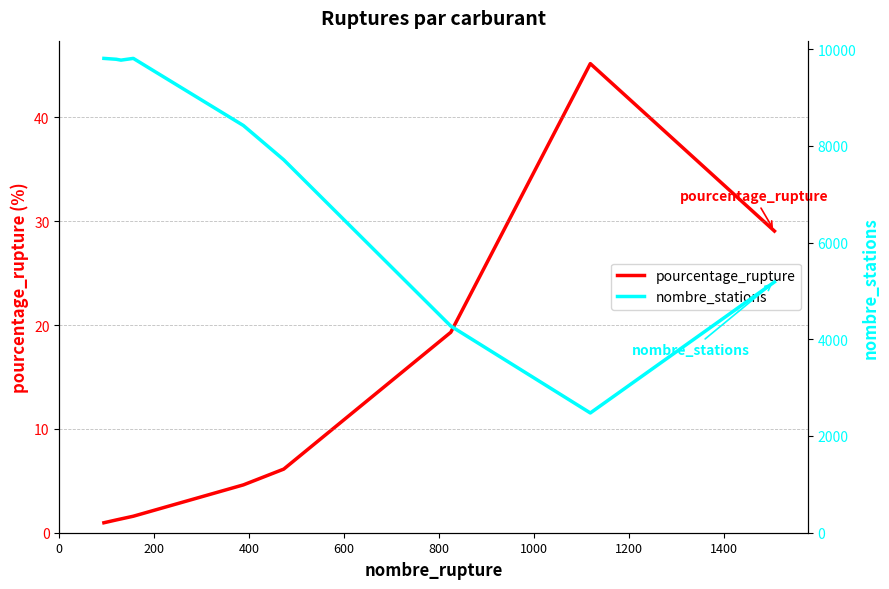

What is the difference between the maximum and minimum values in the nombre_stations series?

7331.0